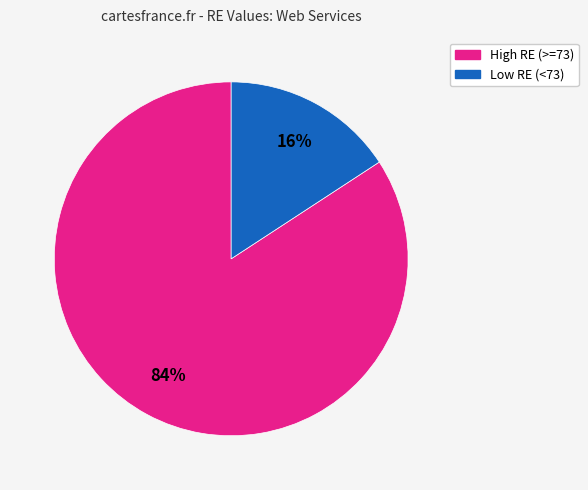

Is there a majority slice in this chart?

Yes